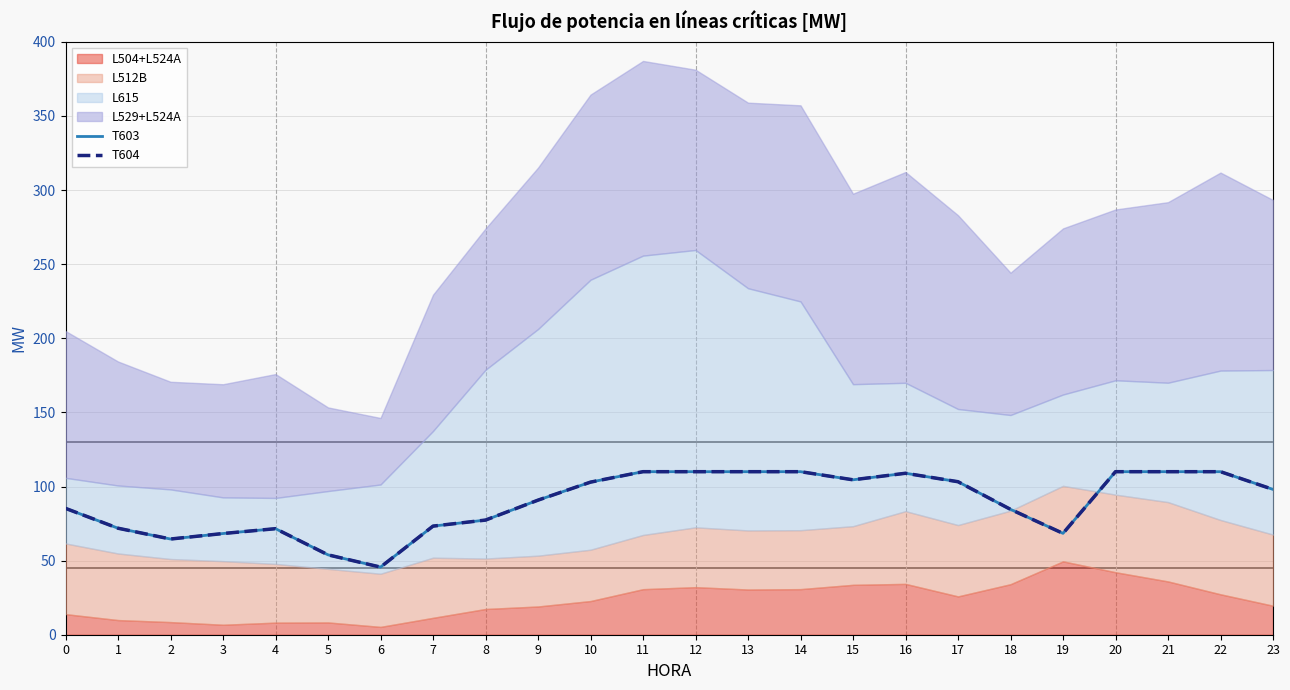

What is the sum of the T604 values at 15 and 4?

176.1